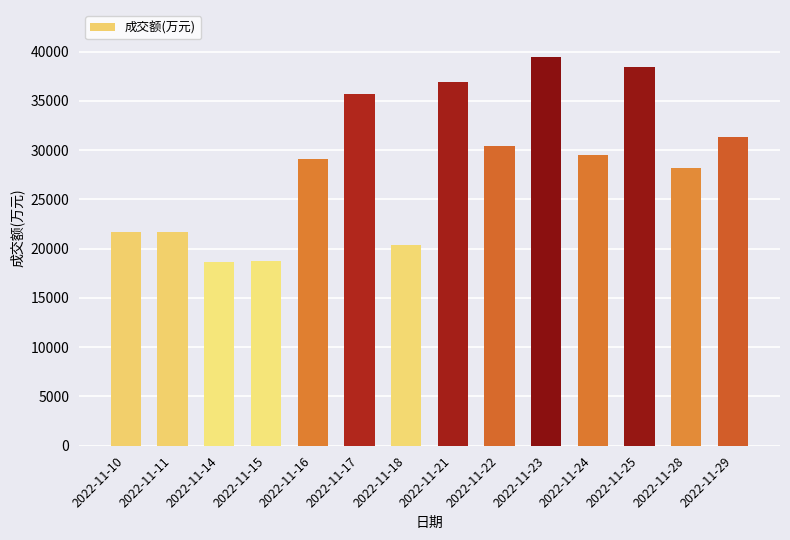

The chart shows a value of 5898 at 2022-11-15. True or false?

False